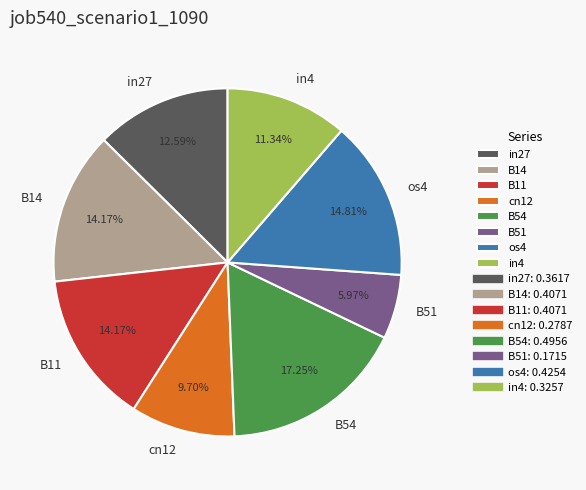

To the nearest percent, what is the average slice percentage?

12%